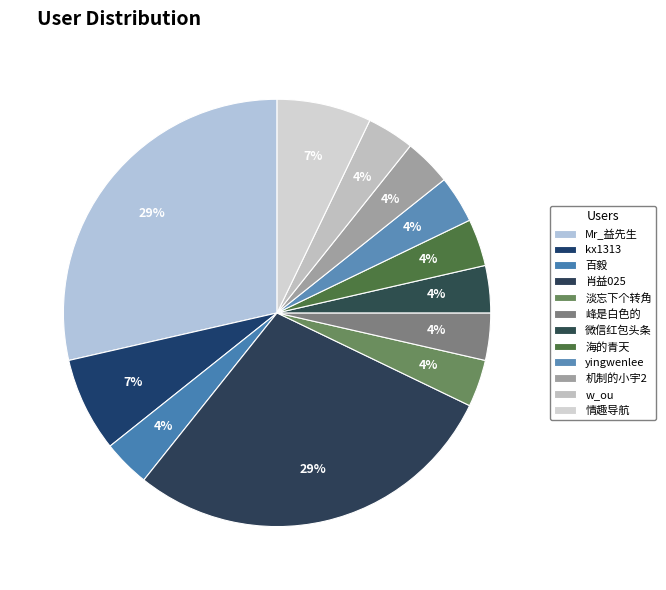

True or false: 机制的小宇2 accounts for 4% of the total.

True